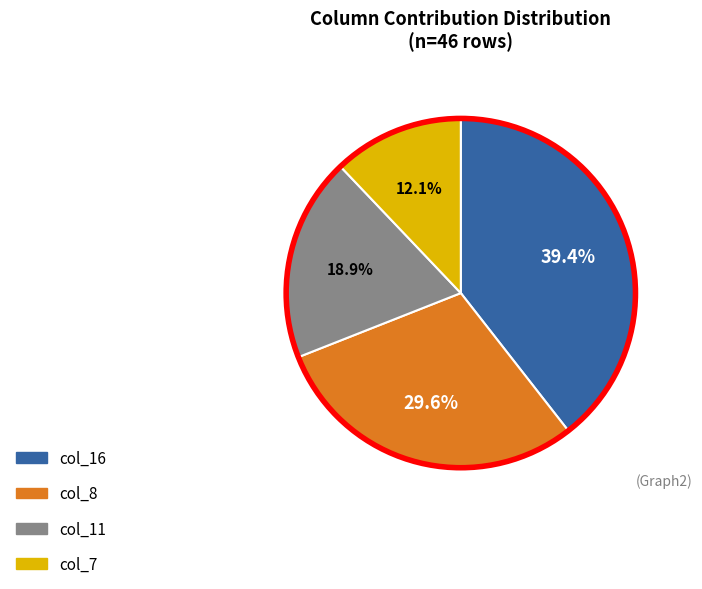

Combined, do col_7 and col_8 account for over 50%?

No